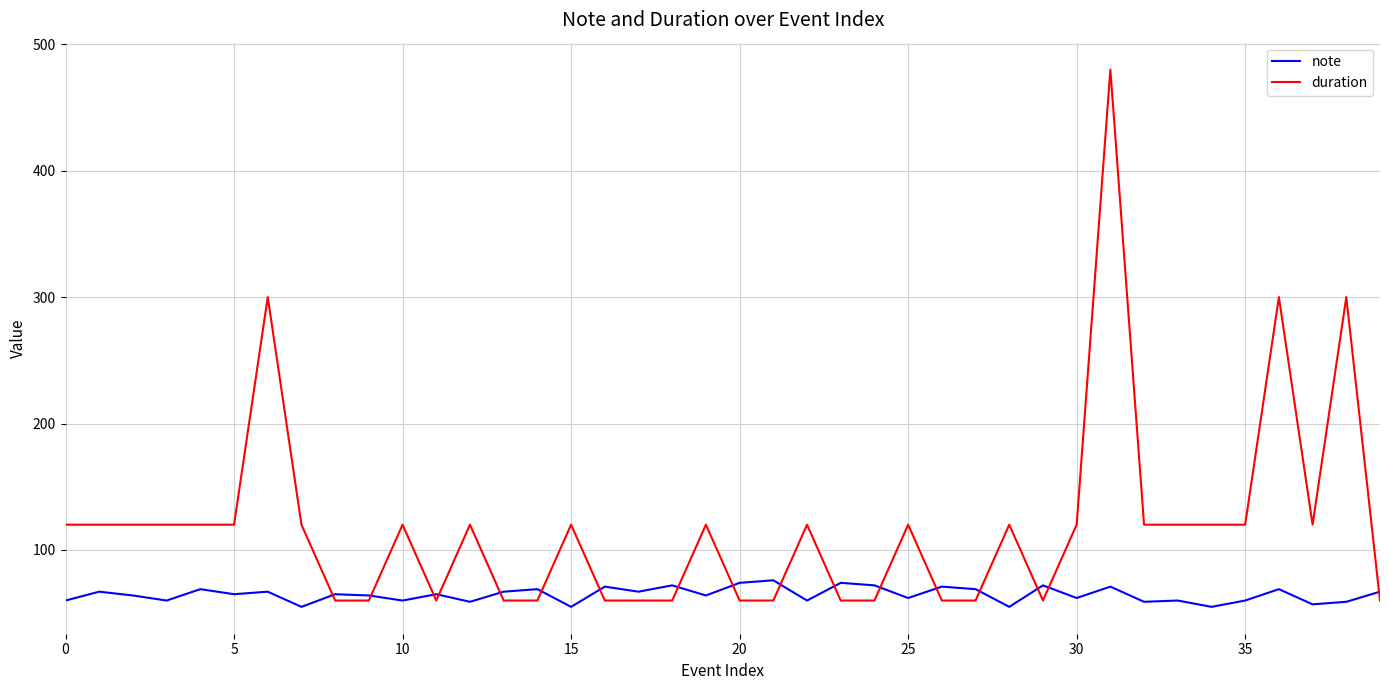

Which series has the largest total across all categories?

duration